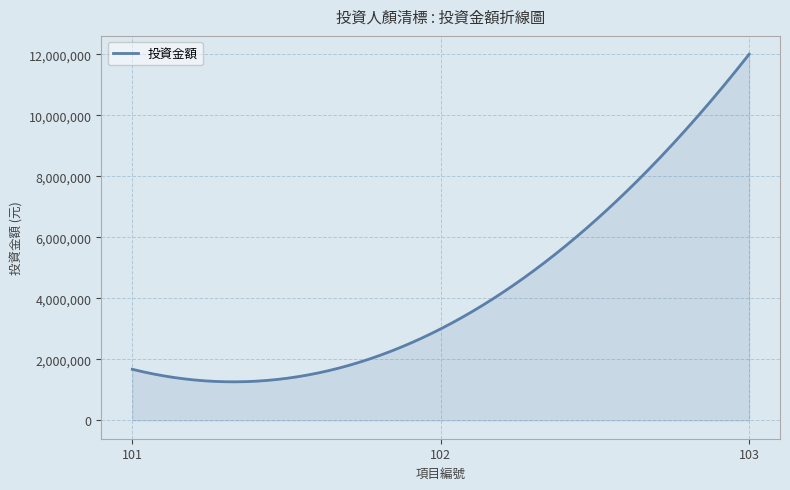

What is the smallest value displayed?

1264314.7